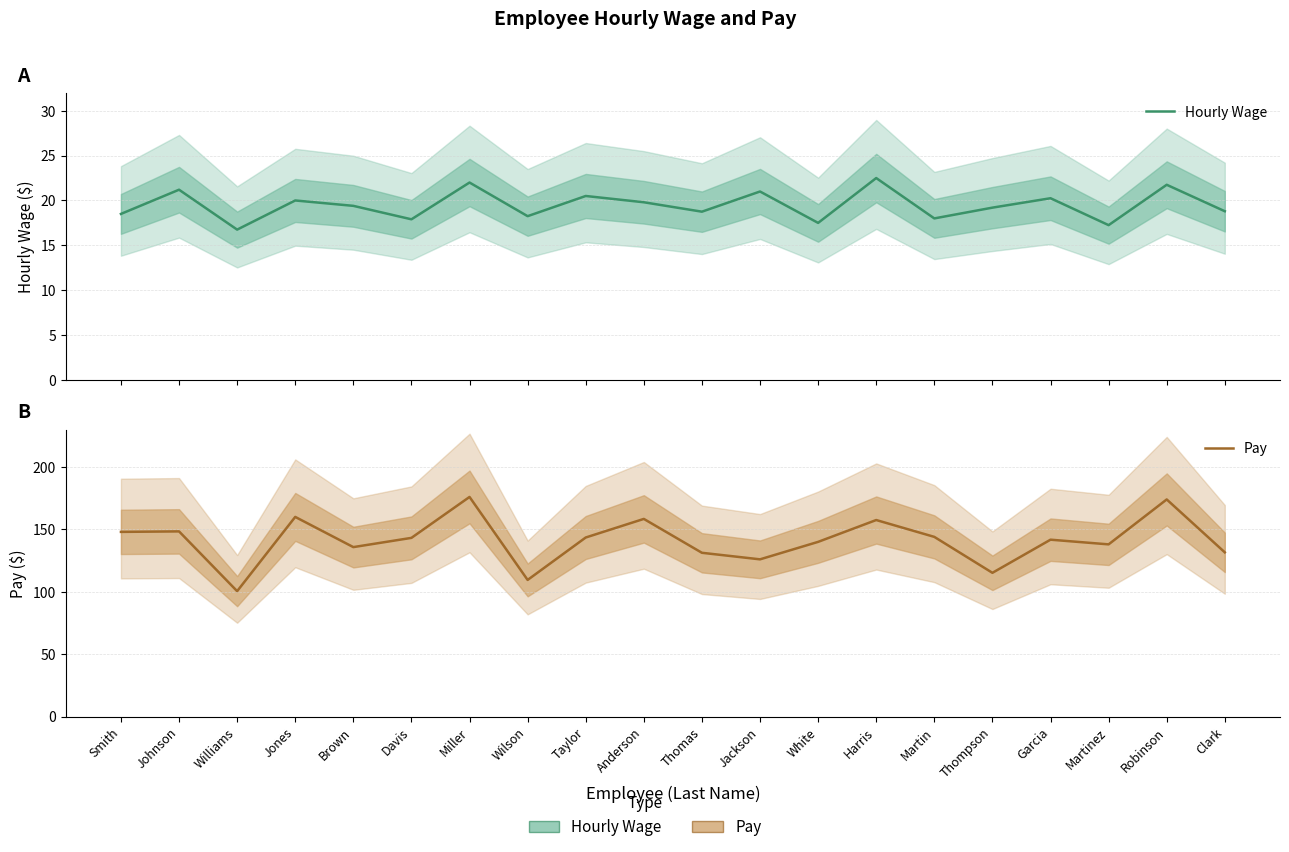

Reading left to right, transcribe all the data shown in this chart.

Hourly Wage: Smith=18.5	Johnson=21.2	Williams=16.8	Jones=20.0	Brown=19.4	Davis=17.9	Miller=22.0	Wilson=18.2	Taylor=20.5	Anderson=19.8	Thomas=18.8	Jackson=21.0	White=17.5	Harris=22.5	Martin=18.0	Thompson=19.2	Garcia=20.2	Martinez=17.2	Robinson=21.8	Clark=18.8
Pay: Smith=148.0	Johnson=148.4	Williams=100.5	Jones=160.0	Brown=135.8	Davis=143.2	Miller=176.0	Wilson=109.5	Taylor=143.5	Anderson=158.4	Thomas=131.2	Jackson=126.0	White=140.0	Harris=157.5	Martin=144.0	Thompson=115.2	Garcia=141.8	Martinez=138.0	Robinson=174.0	Clark=131.6